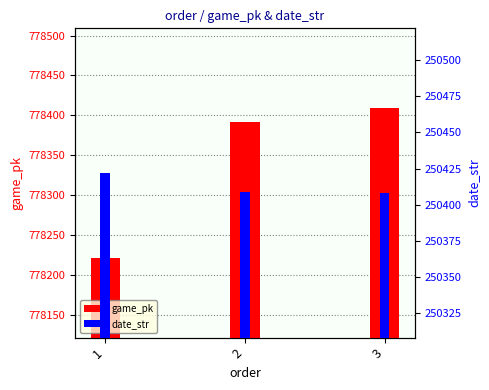

What is the value of the game_pk bar at the 3rd from the left?

778409